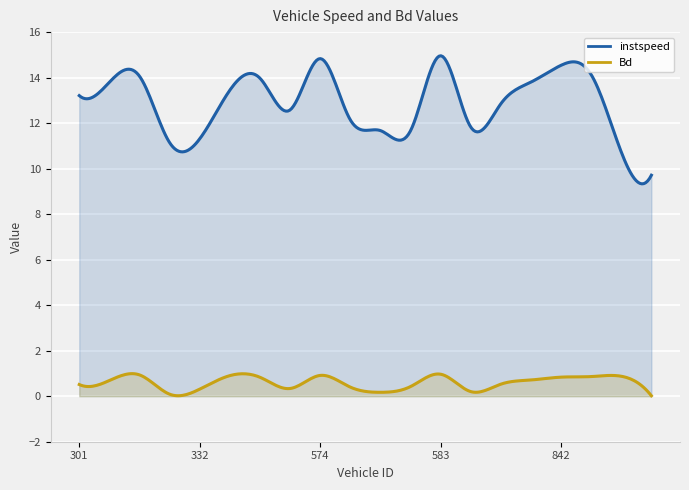

True or false: Bd and instspeed intersect in this chart.

False